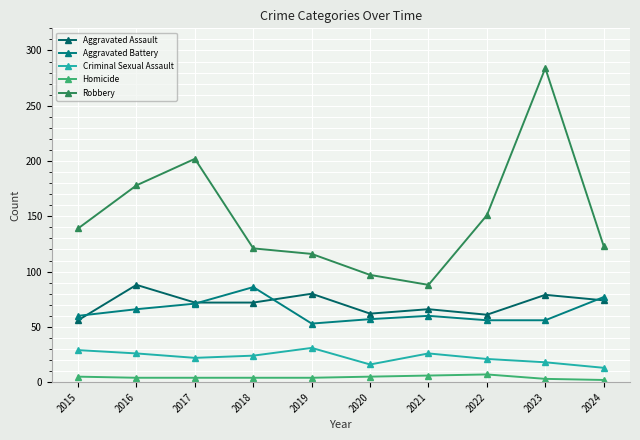

What is the average value of the Criminal Sexual Assault series?

23